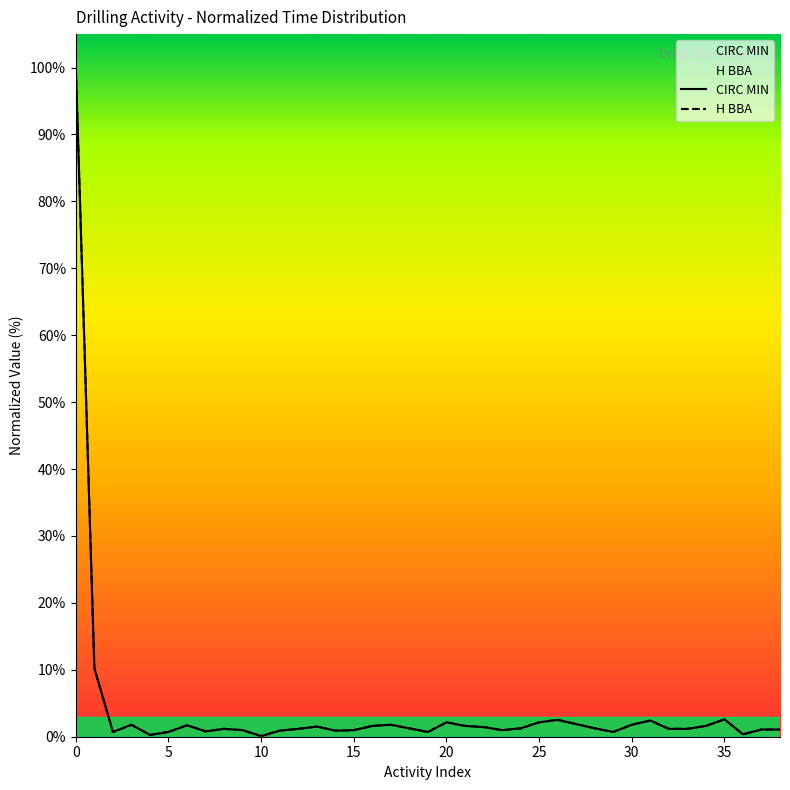

The CIRC MIN series shows 1.0 at 29. True or false?

False